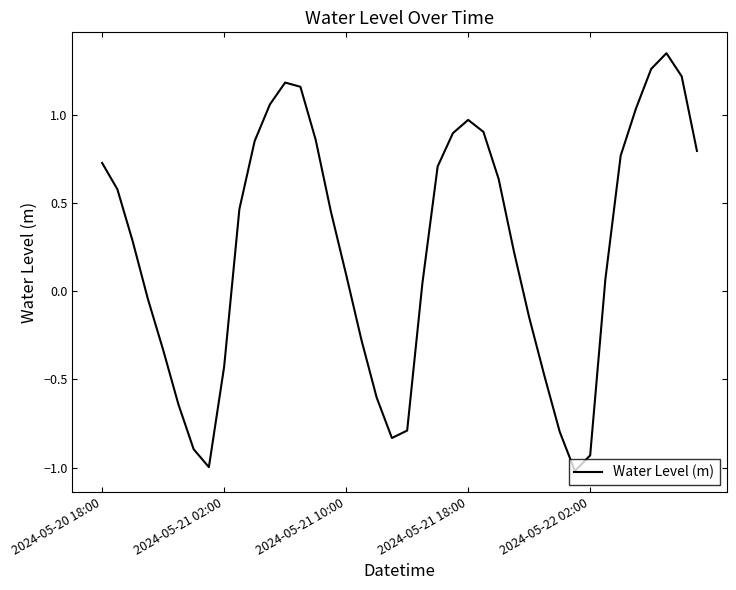

What is the minimum value shown in the chart?

-1.0